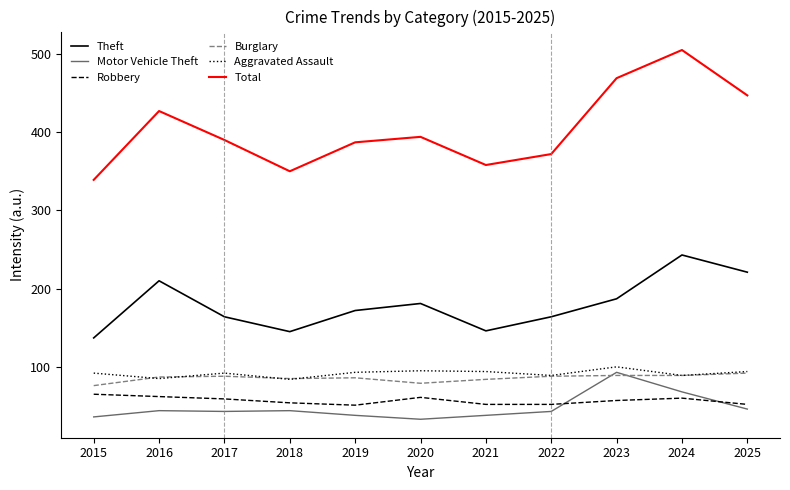

How many lines are shown in the chart?

6